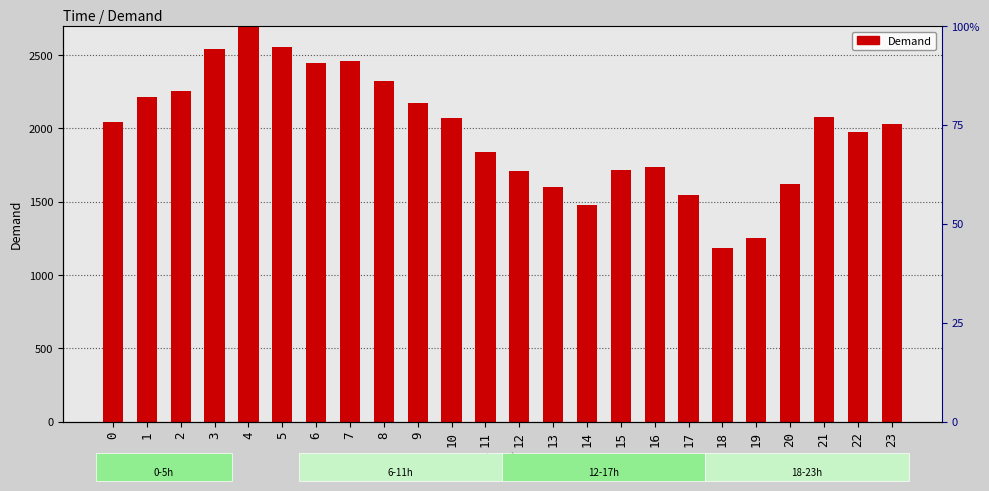

What is the value of the 16th bar from the left?

1715